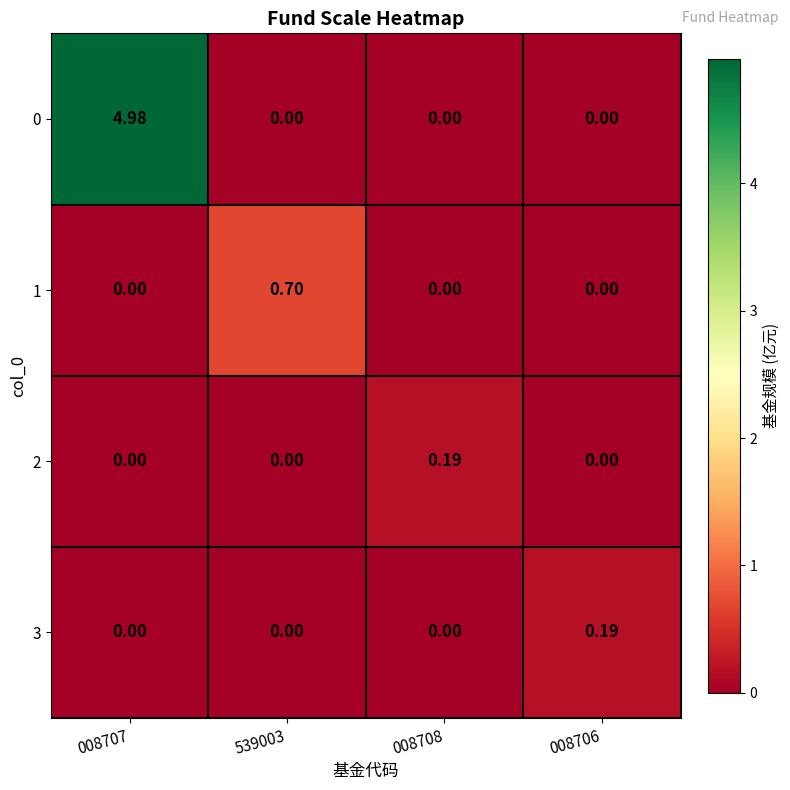

Is the value of 0 at 008707 greater than the value of 2 at 008707?

Yes